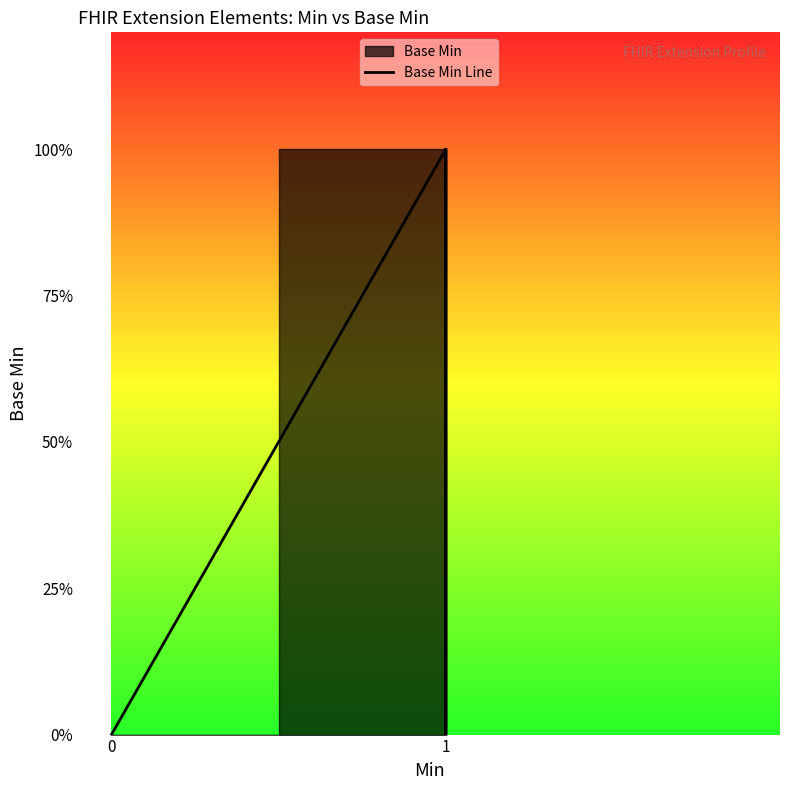

Is this an area chart (filled region under the line)?

No